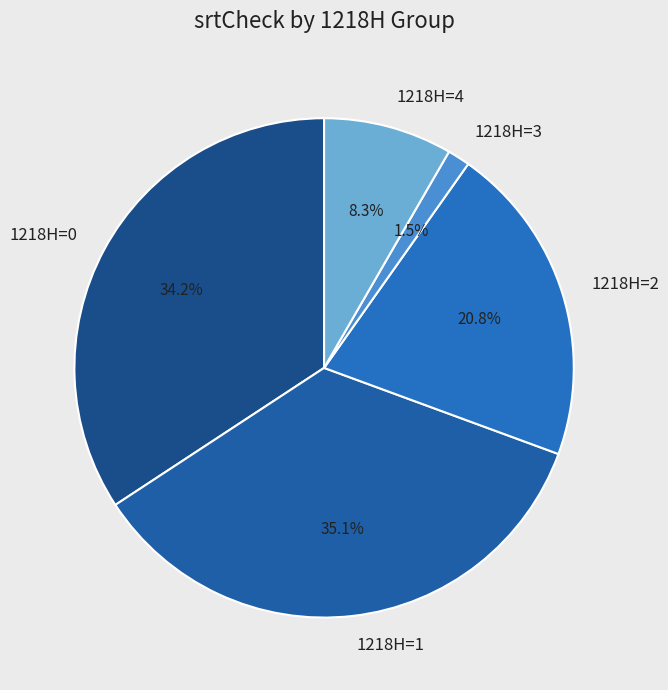

Rank the categories by value from lowest to highest.

1218H=3, 1218H=4, 1218H=2, 1218H=0, 1218H=1